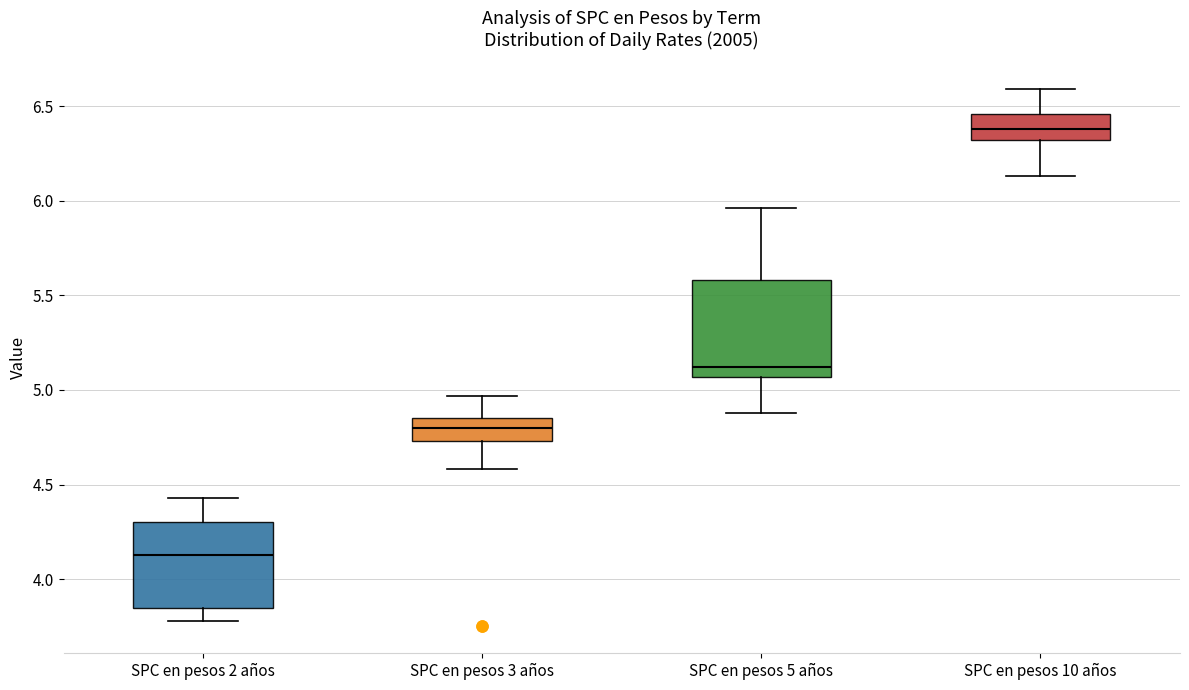

Reading left to right, transcribe this box plot: for each box, give where its median line is, the range the box spans, and where its two whiskers end, as read against the y-axis. The values are not printed on the chart, so give them approximately, as read against the axis.

SPC en pesos 2 años: median 4.15, box 3.85 to 4.30, whiskers 3.80 to 4.45
SPC en pesos 3 años: median 4.80, box 4.75 to 4.85, whiskers 4.60 to 4.95
SPC en pesos 5 años: median 5.10, box 5.05 to 5.60, whiskers 4.90 to 5.95
SPC en pesos 10 años: median 6.40, box 6.30 to 6.45, whiskers 6.15 to 6.60